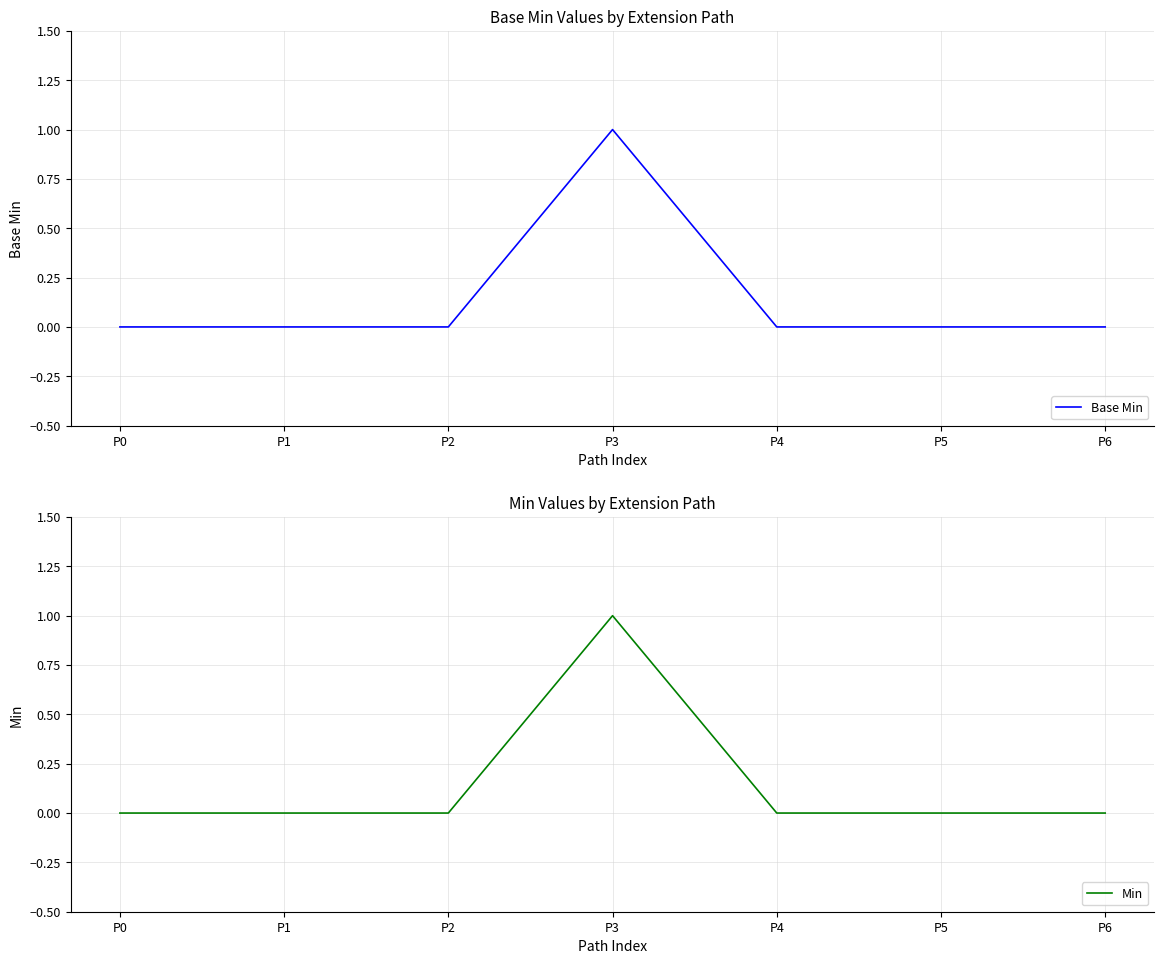

True or false: Min has more than 1 points higher than both neighbors.

False